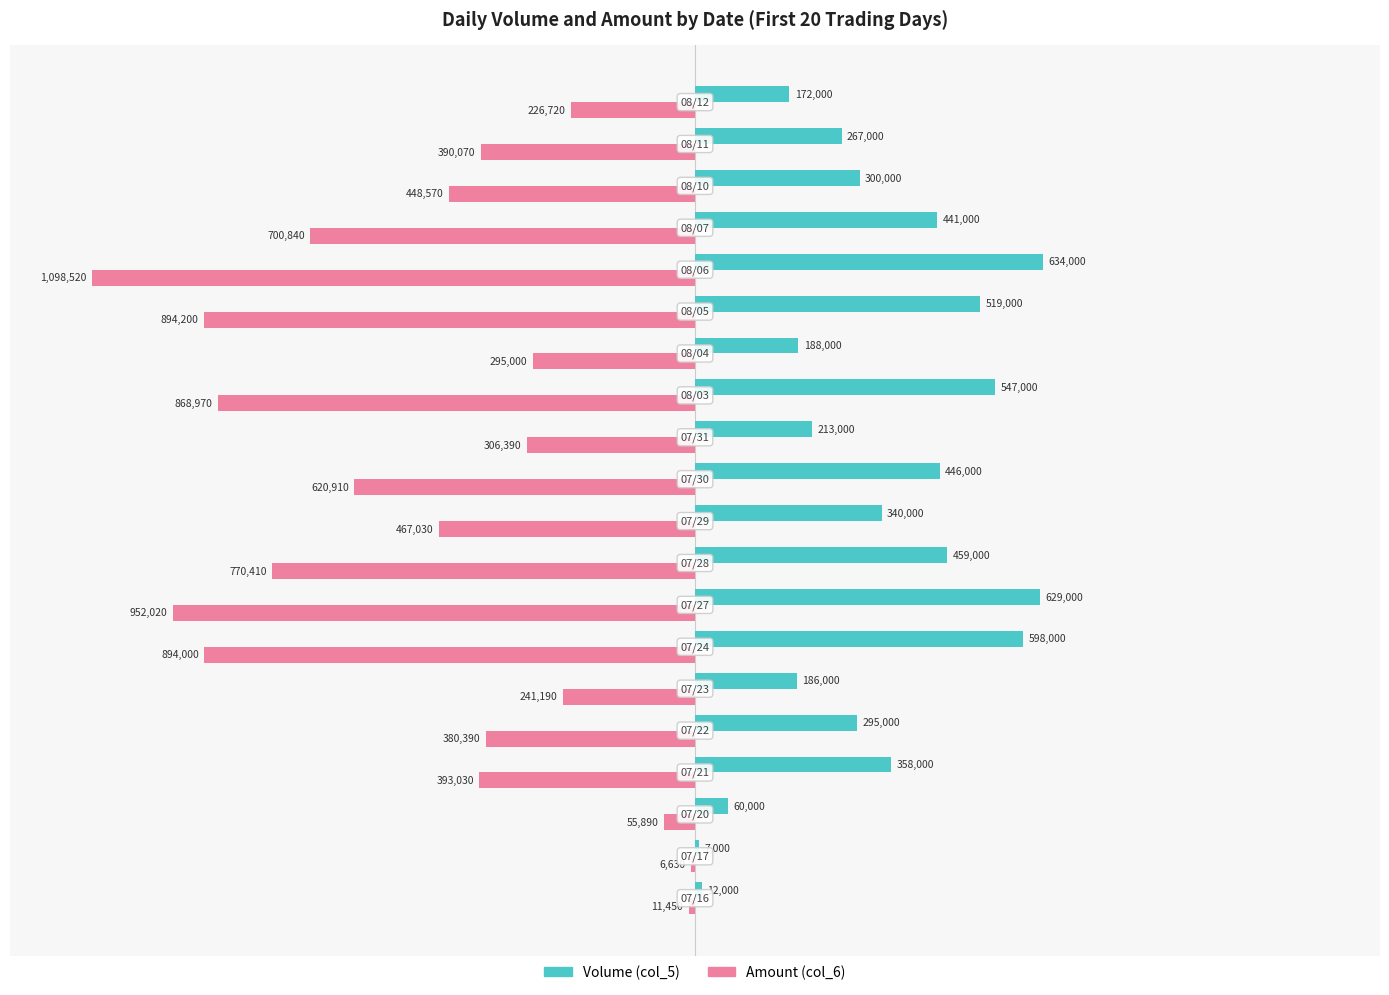

What are all the series names shown in the legend?

Volume (col_5), Amount (col_6)